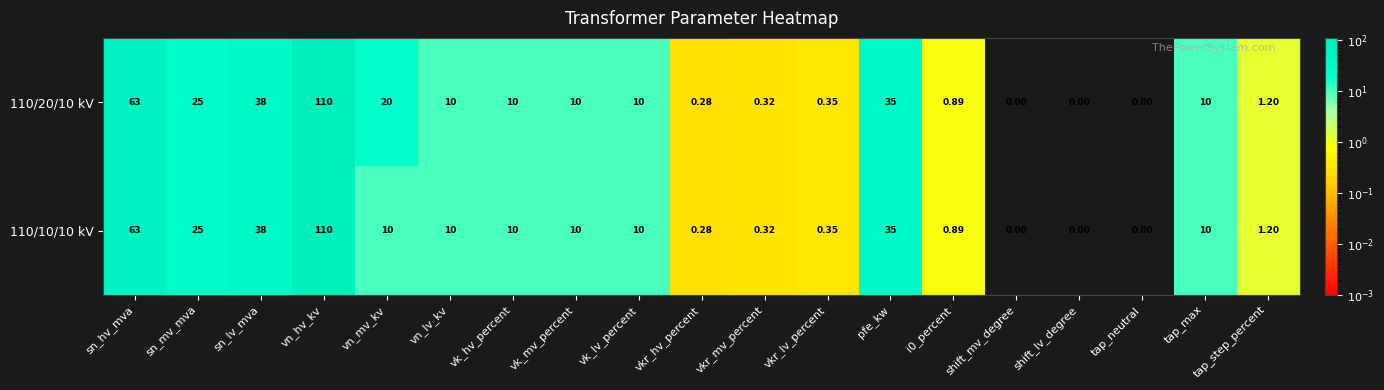

Which label corresponds to the largest value in the chart?

vn_hv_kv